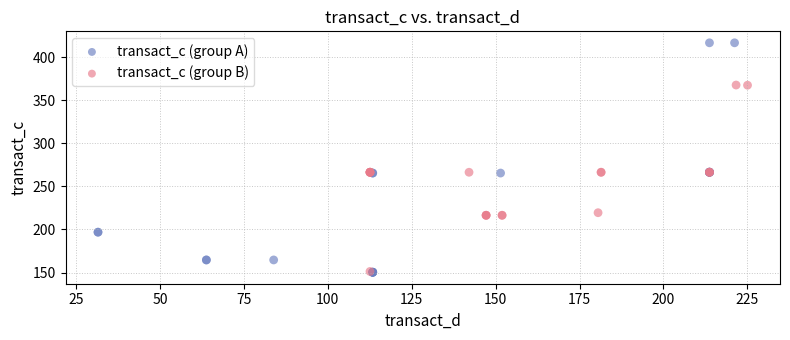

Which series reaches the maximum Y coordinate?

transact_c (group A)